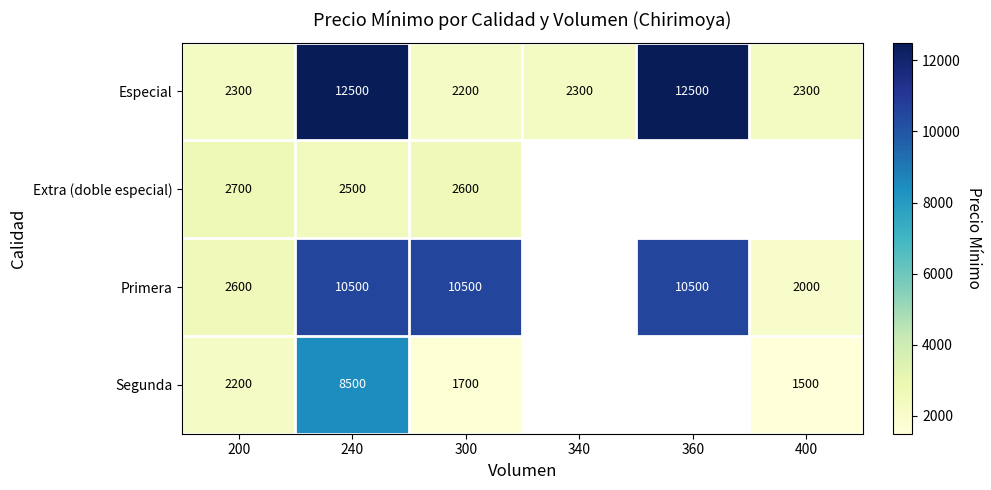

Which has a higher value, 360 or 340?

360